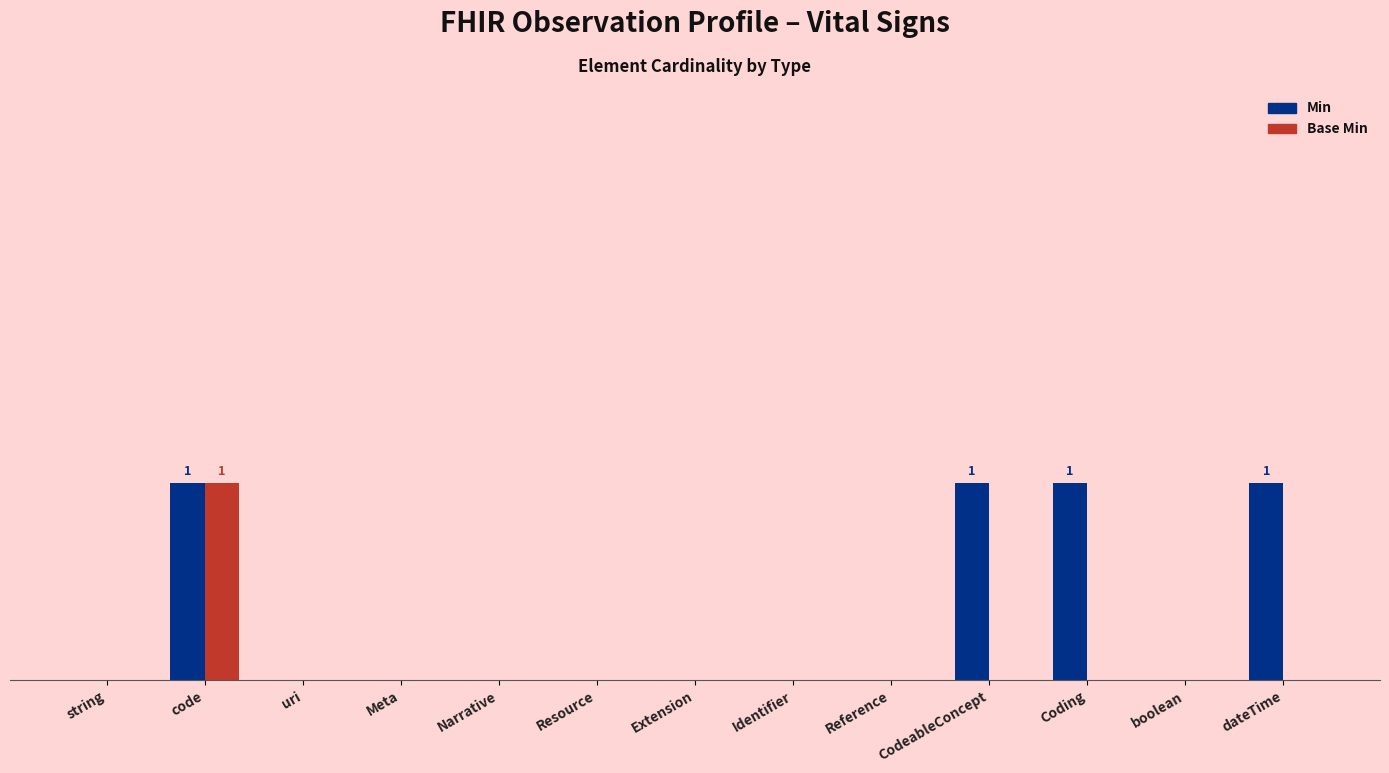

What are all the series names shown in the legend?

Min, Base Min